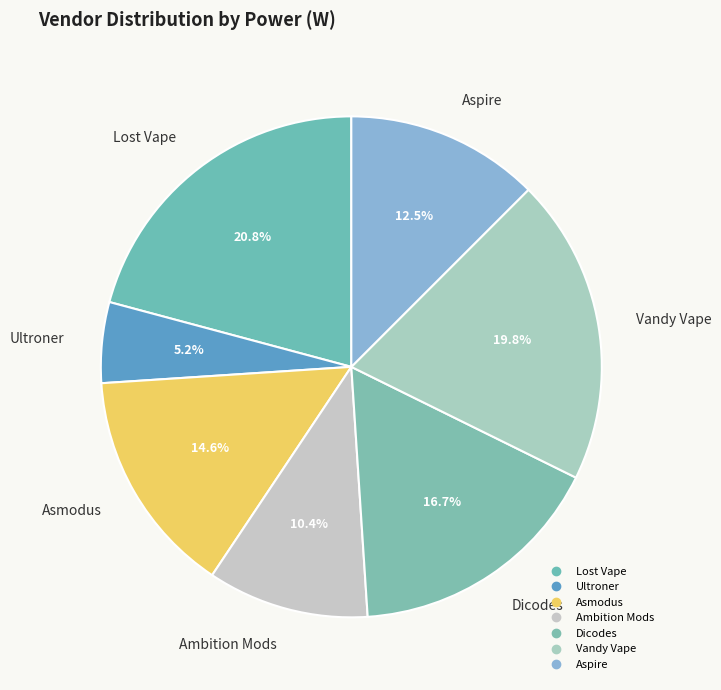

True or false: Ambition Mods accounts for 10% of the total.

True